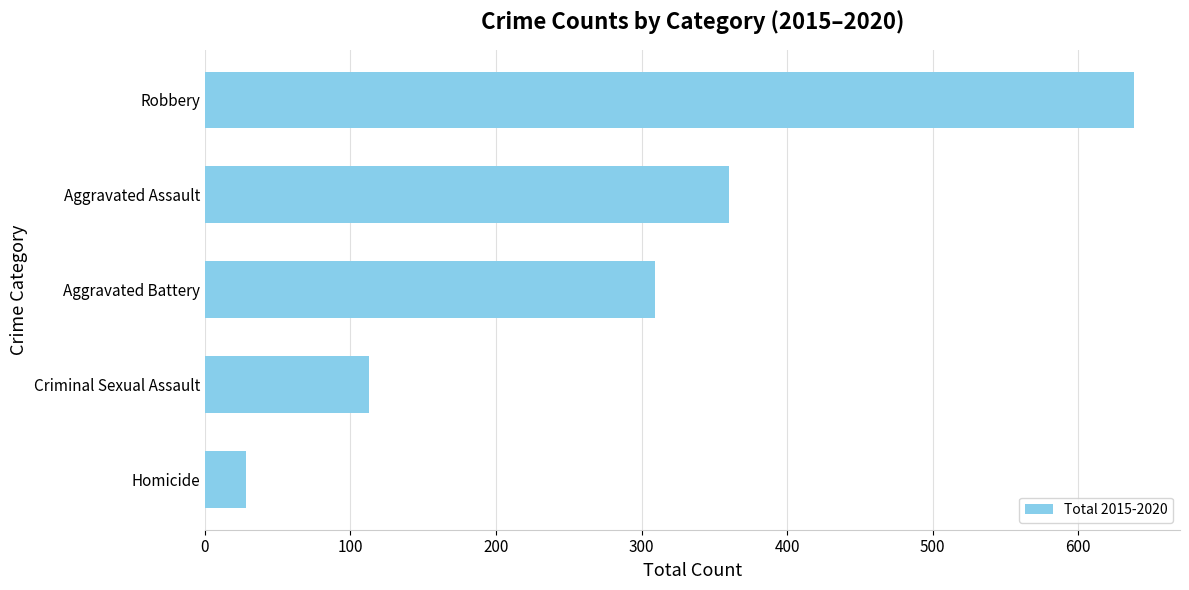

List the labels in order of value, largest first.

Robbery, Aggravated Assault, Aggravated Battery, Criminal Sexual Assault, Homicide